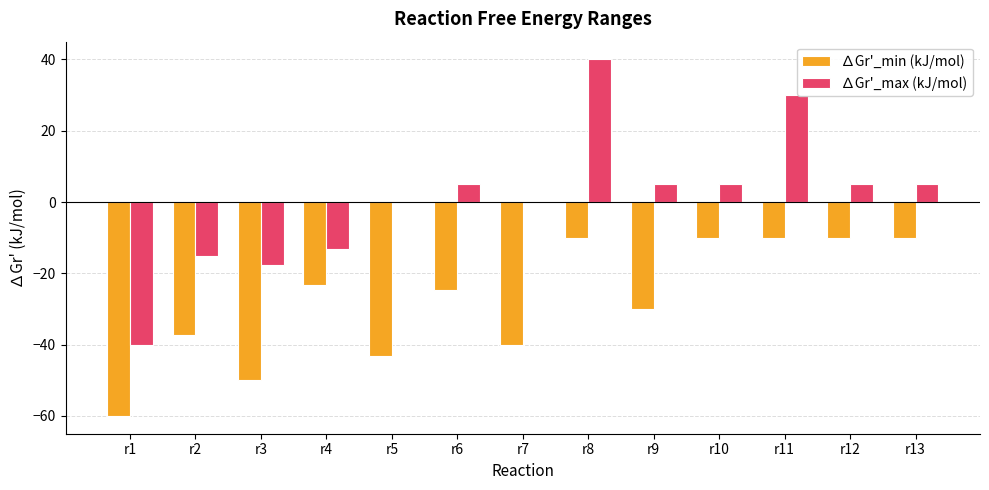

Which series has the widest spread of values?

∆Gr'_max (kJ/mol)